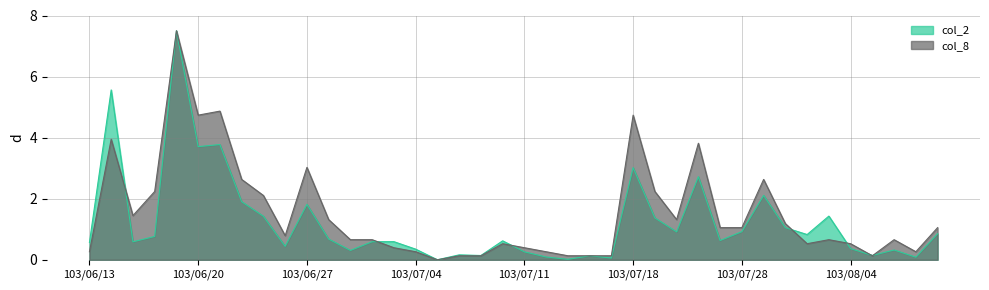

What is the label of the 1st point from the right?

103/08/08